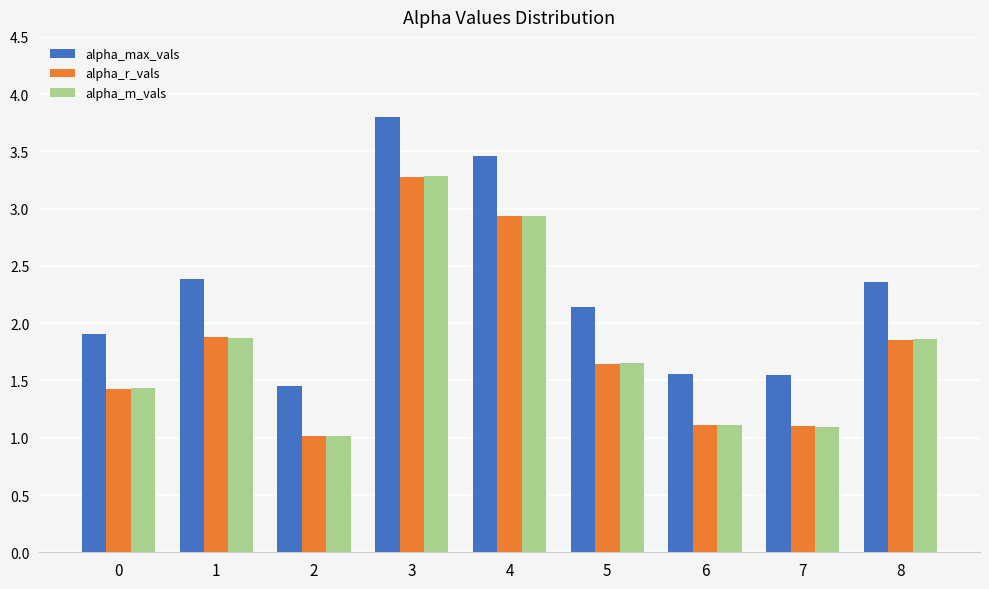

What is the maximum value for alpha_max_vals?

3.8